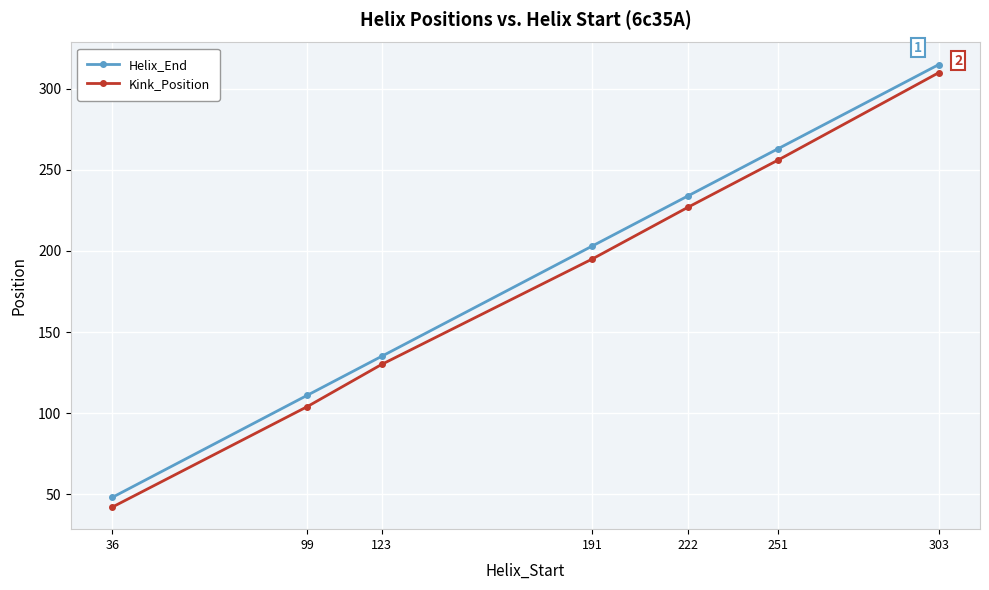

What is the value of the Helix_End point at the 4th from the left?

203